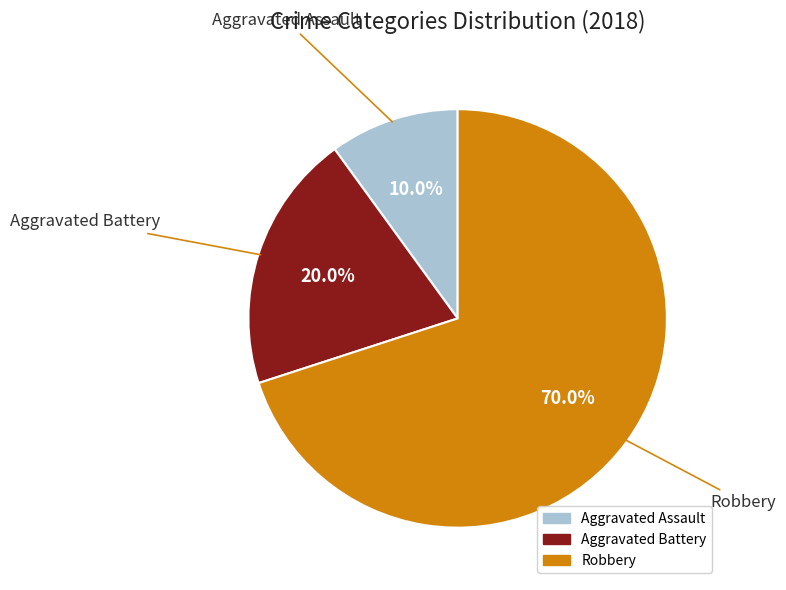

Between Aggravated Assault and Aggravated Battery, which is larger?

Aggravated Battery